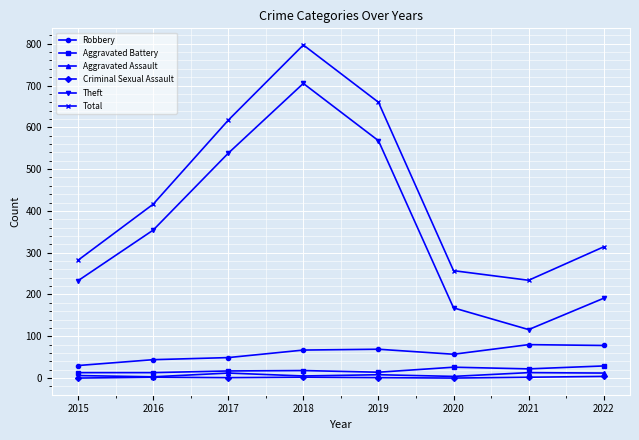

Is it true that Theft equals 136 at 2015?

False